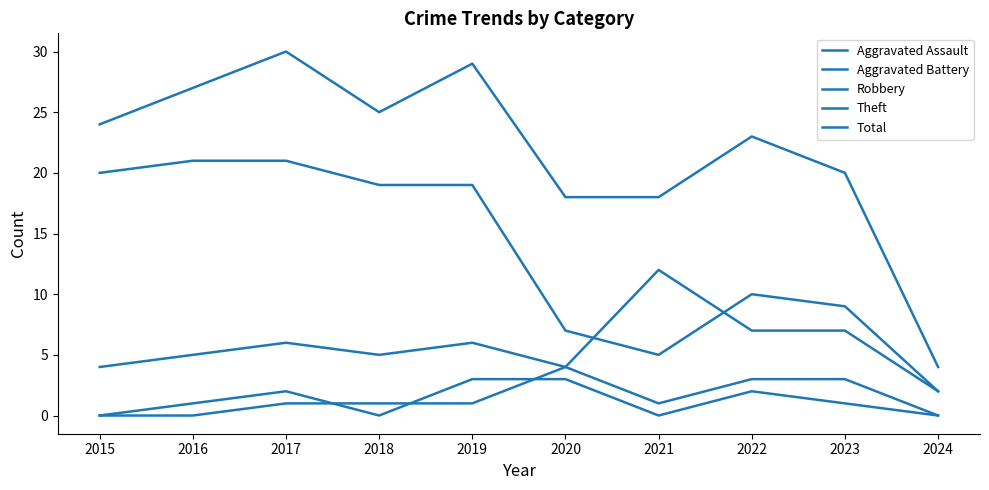

At which category is the sum across all series the highest?

2017